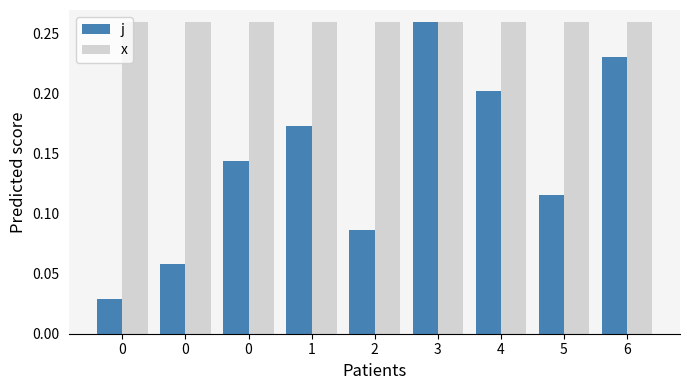

What is the maximum value shown in the chart?

0.3